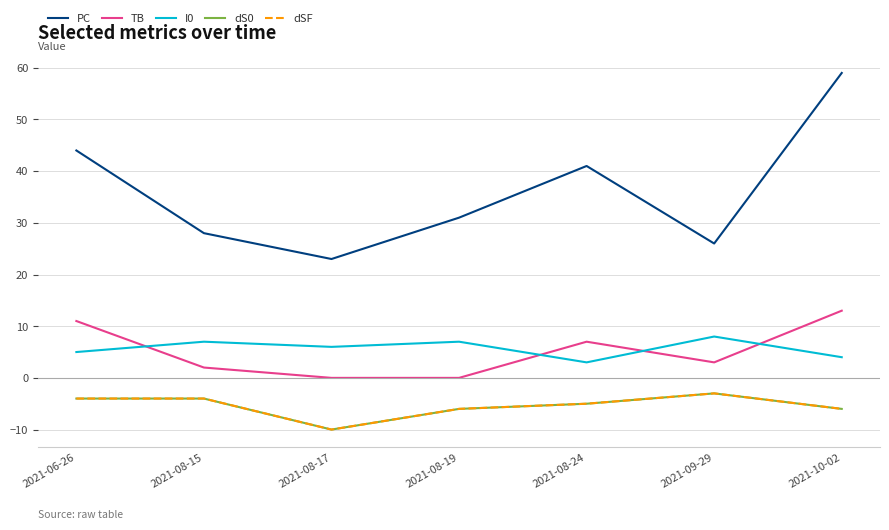

What are all the series names shown in the legend?

PC, TB, I0, dS0, dSF